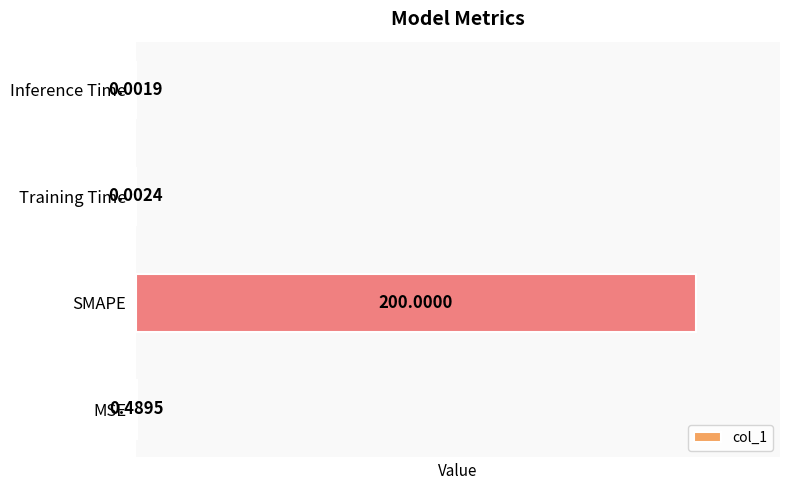

Which has a higher value, MSE or Training Time?

MSE